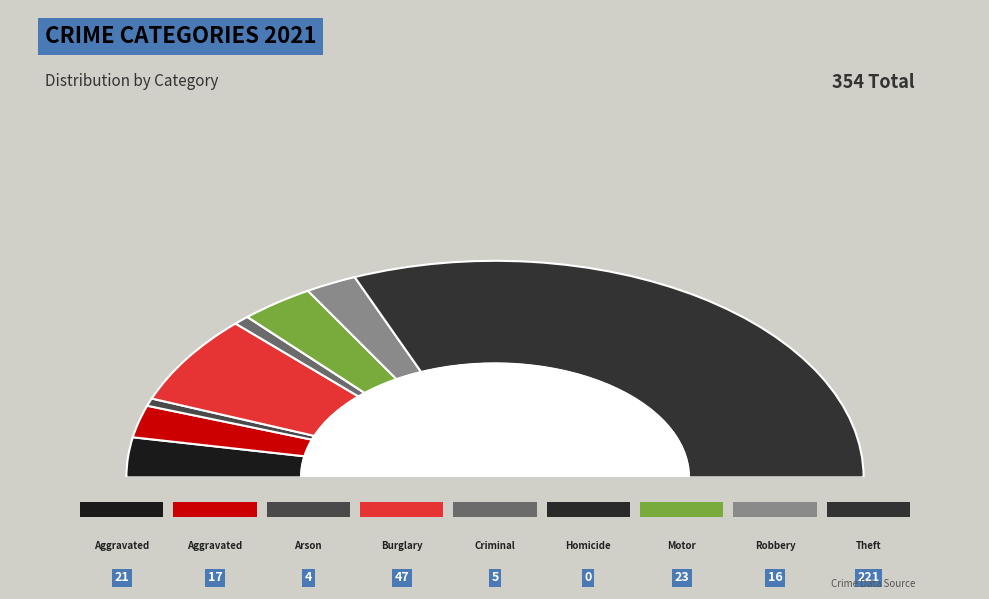

To the nearest percent, what is the difference between the Motor Vehicle Theft and Theft slice percentages?

56%